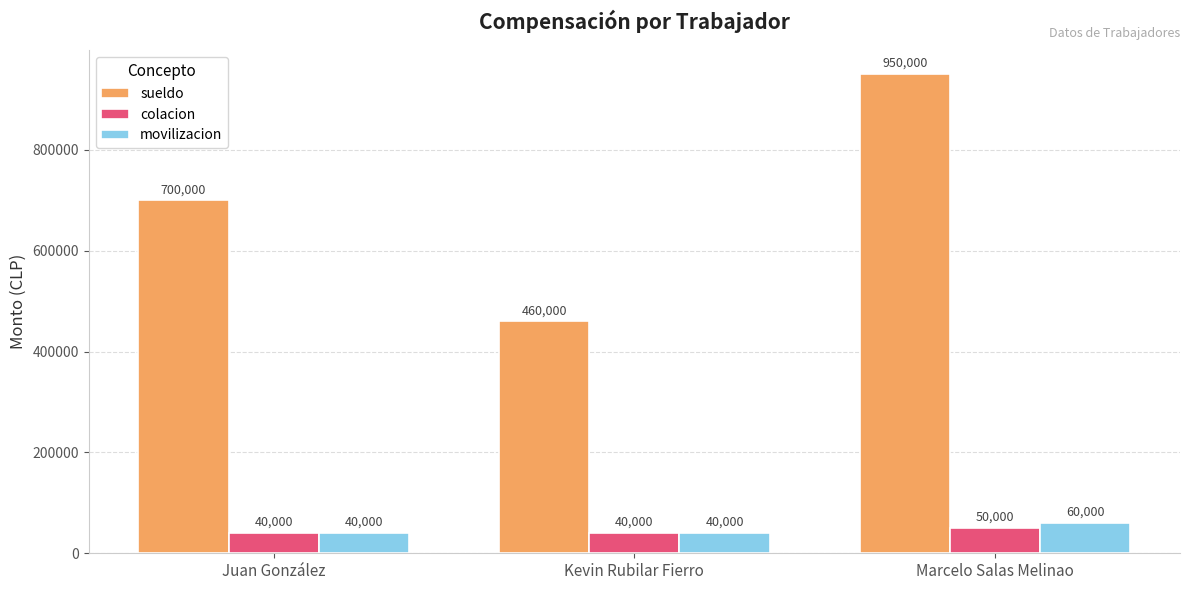

What is the sum of all sueldo values?

2110000